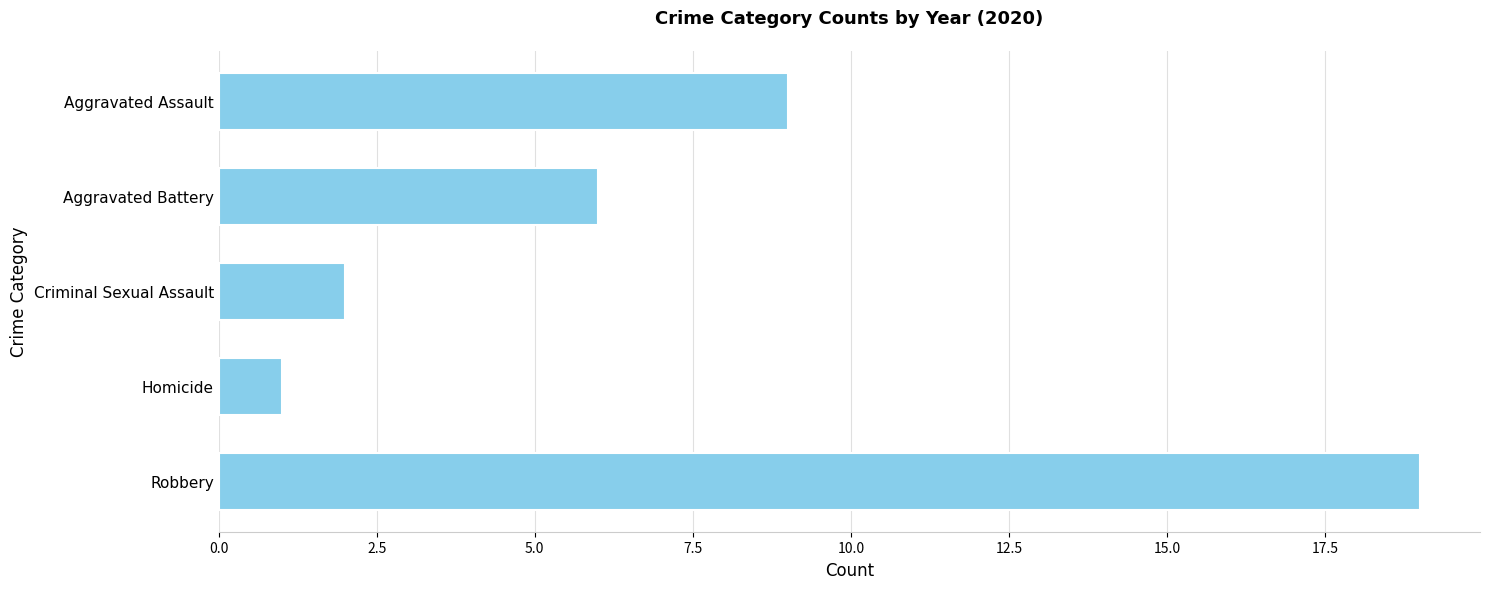

The value at Robbery is 19. True or false?

True